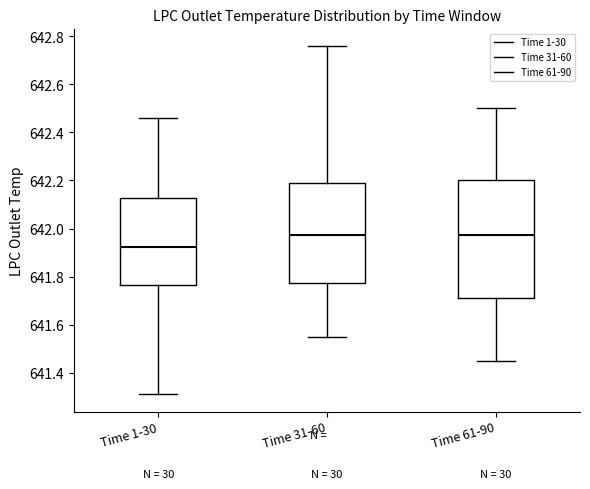

Reading left to right, read every box against the y-axis: the position of its median line, the range the box covers, and the ends of its whiskers. The values are not printed on the chart, so give them approximately, as read against the axis.

Time 1-30: median 641.92, box 641.76 to 642.12, whiskers 641.32 to 642.46
Time 31-60: median 641.98, box 641.78 to 642.18, whiskers 641.56 to 642.76
Time 61-90: median 641.98, box 641.72 to 642.20, whiskers 641.46 to 642.50